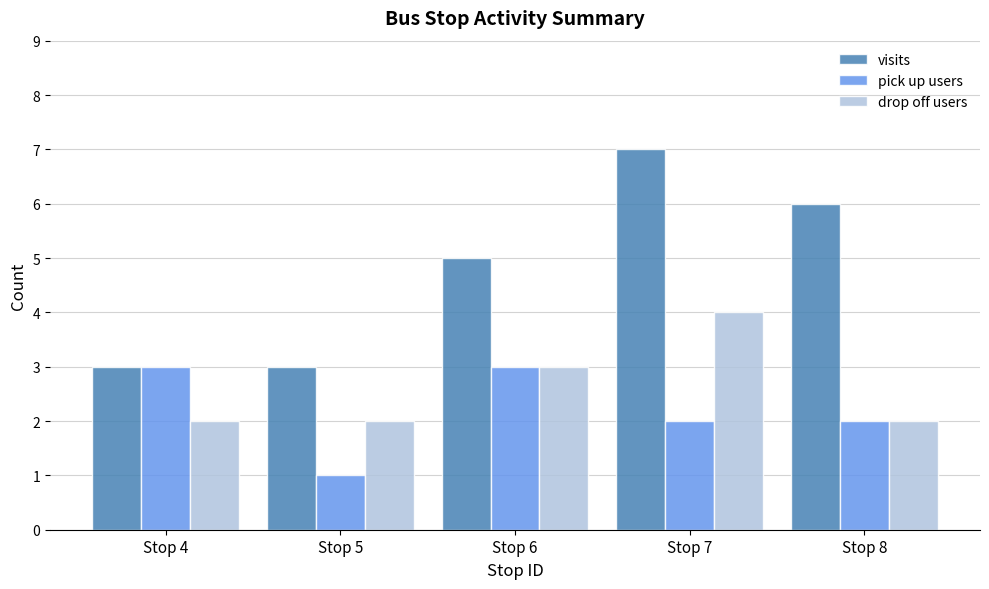

What is the difference between the maximum and second lowest values in the visits series?

4